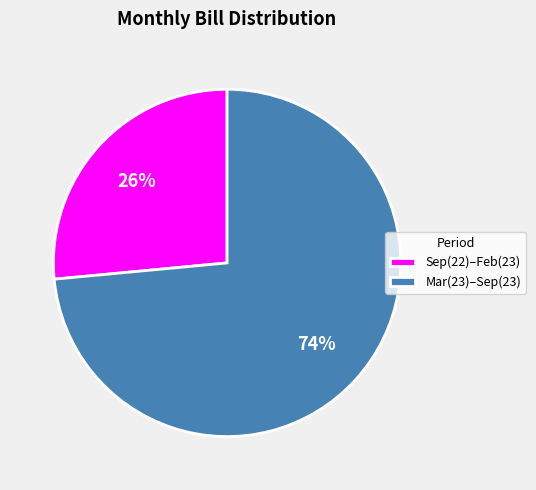

What is the largest slice in the pie chart?

Mar(23)–Sep(23)